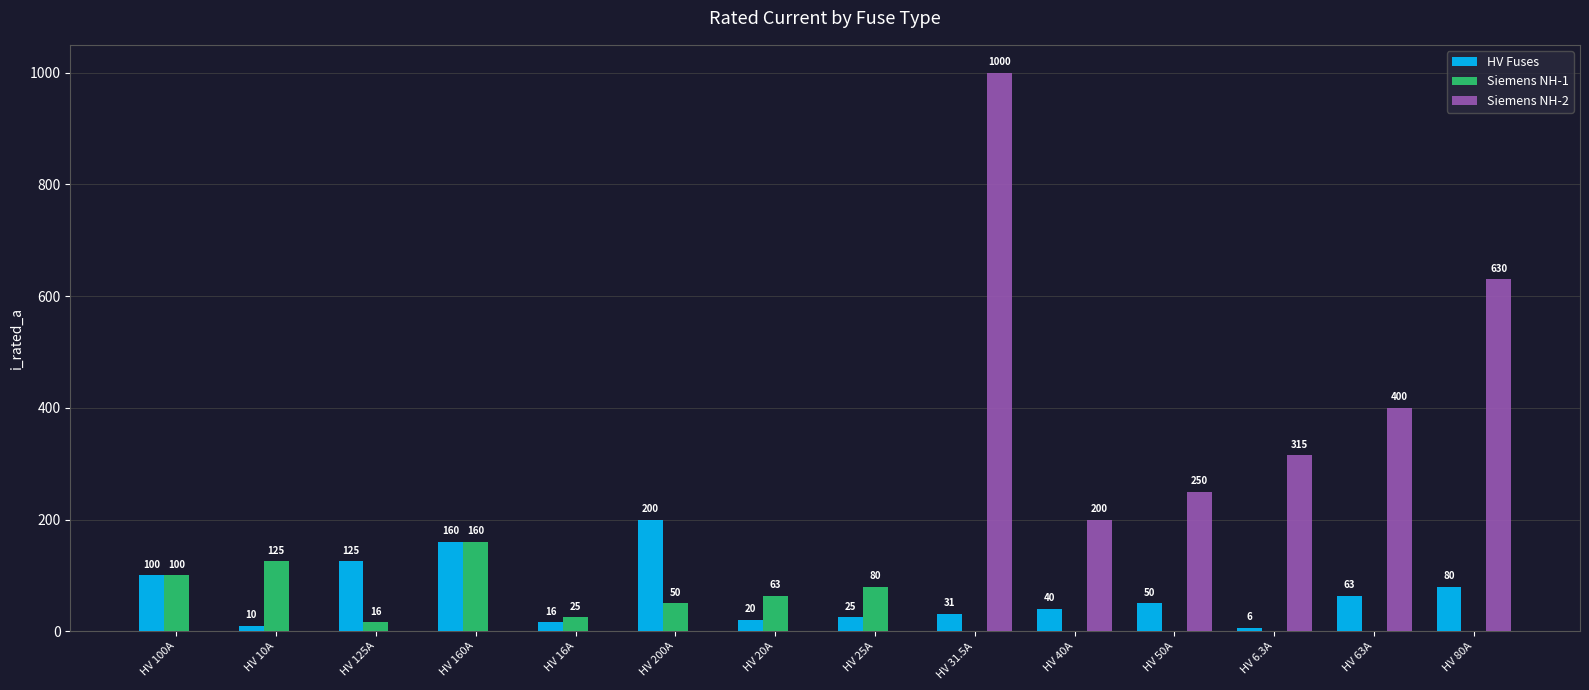

Between HV 25A and HV 50A, which series saw the biggest shift?

Siemens NH-2